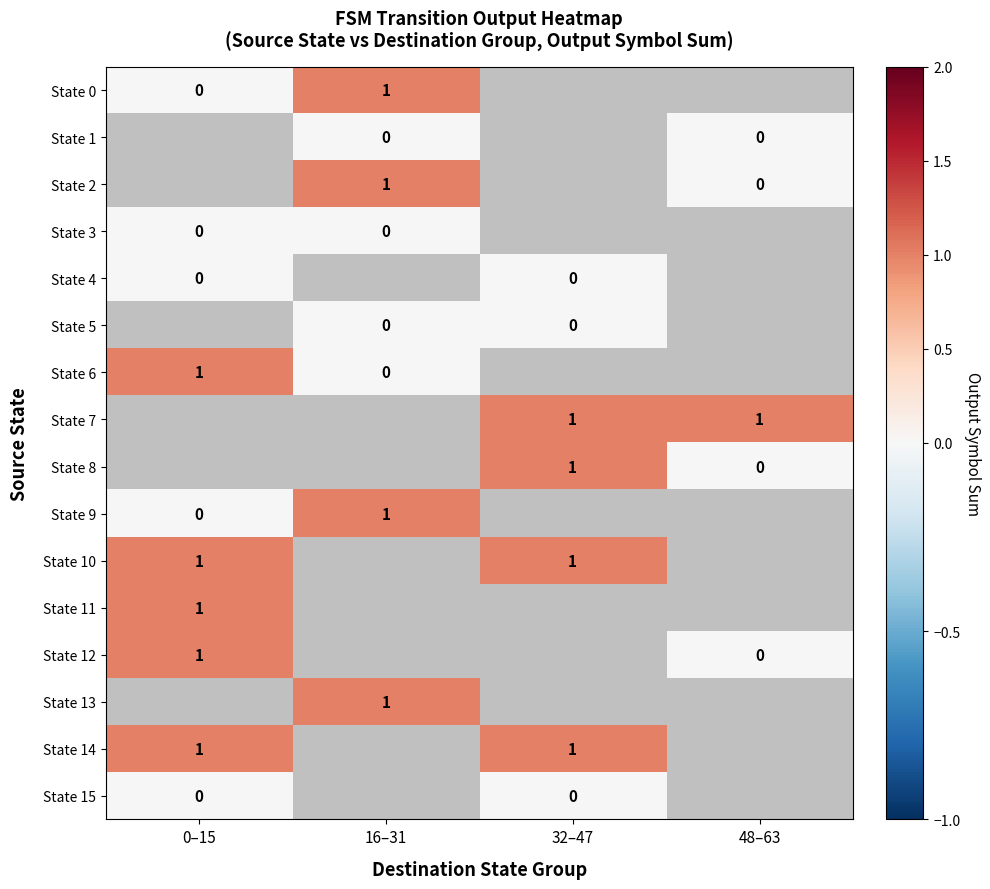

How many series are shown in this chart?

16